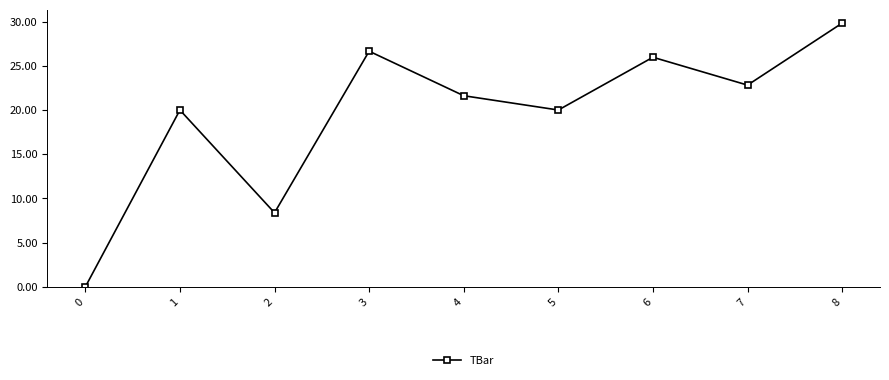

True or false: there are more than 0 points higher than both neighbors.

True